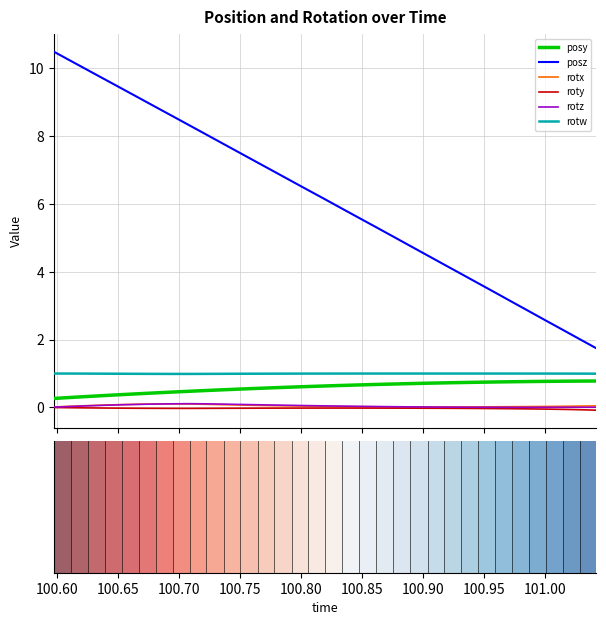

Which series has the largest range (max minus min)?

posz